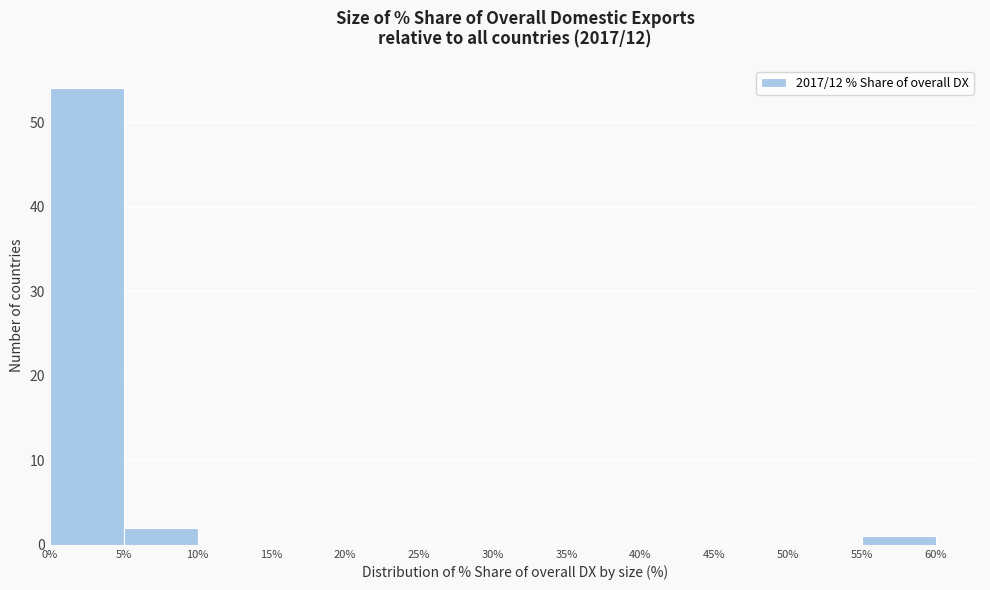

What is the height of the bar covering 0% to 5% on the x-axis? The values are not printed on the chart, so give them approximately, as read against the axis.

54